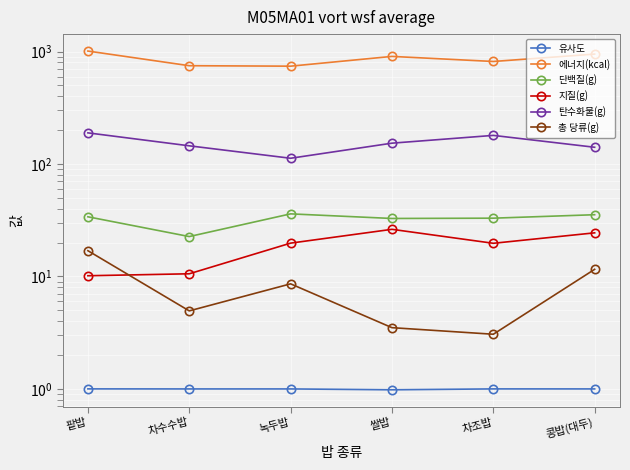

How many series are shown in this chart?

6